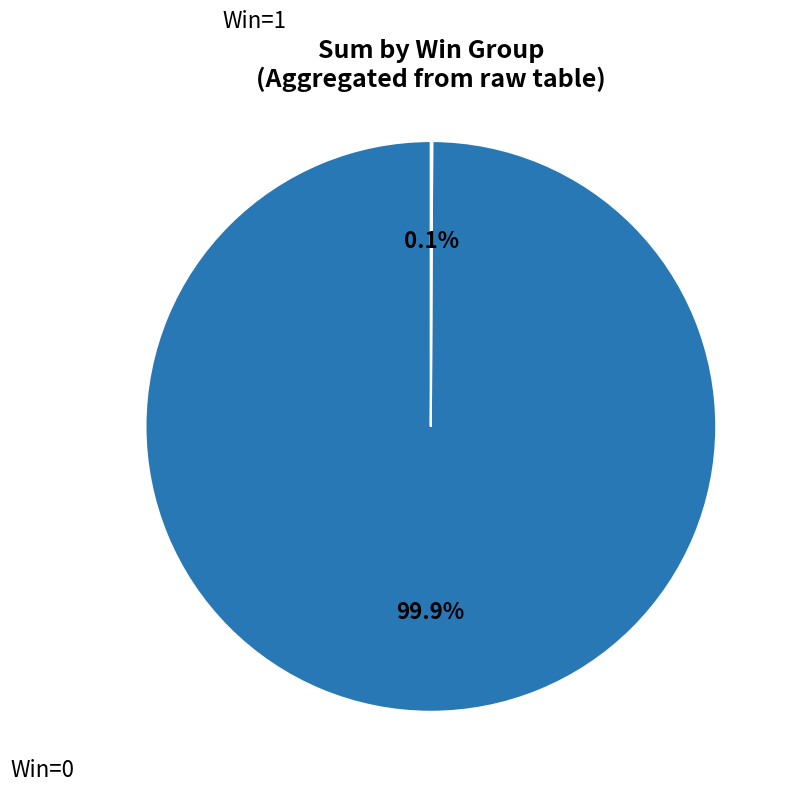

To the nearest percent, what is the average slice percentage?

50%